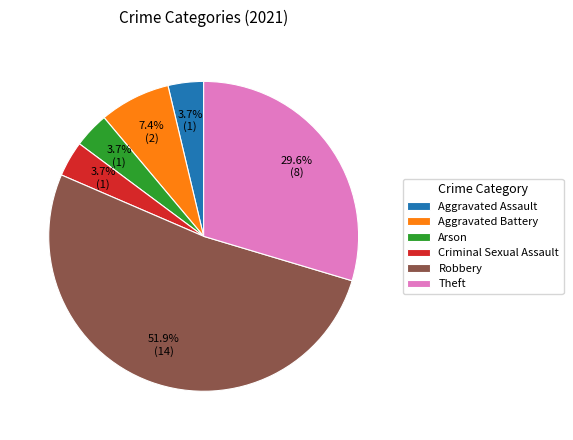

To the nearest percent, what is the average slice percentage?

17%